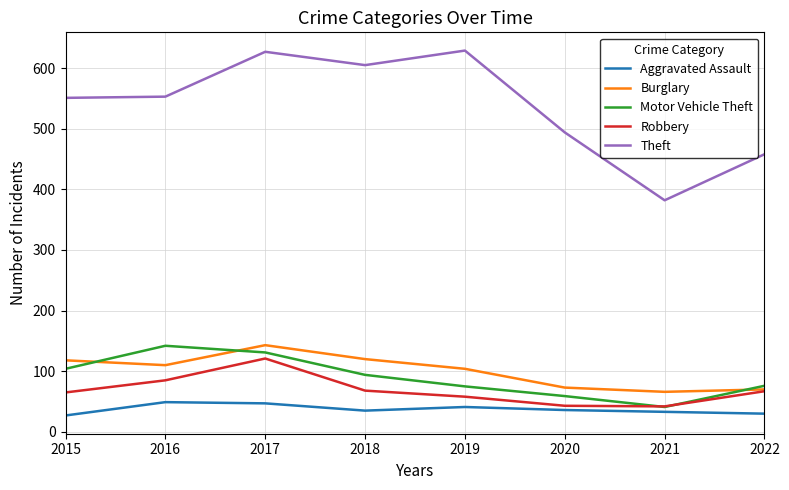

After their last crossing, which series has the higher values: Burglary or Motor Vehicle Theft?

Motor Vehicle Theft